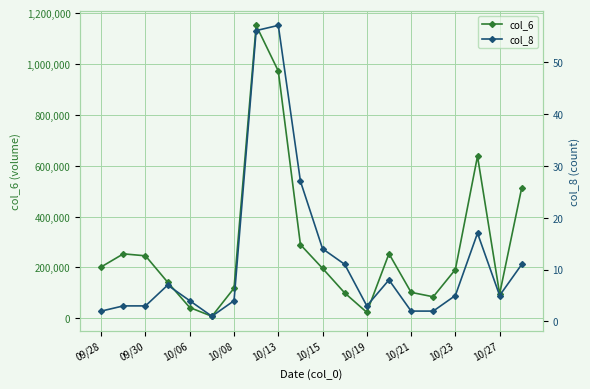

In col_6, how many points are lower than both neighbors (excluding endpoints)?

4